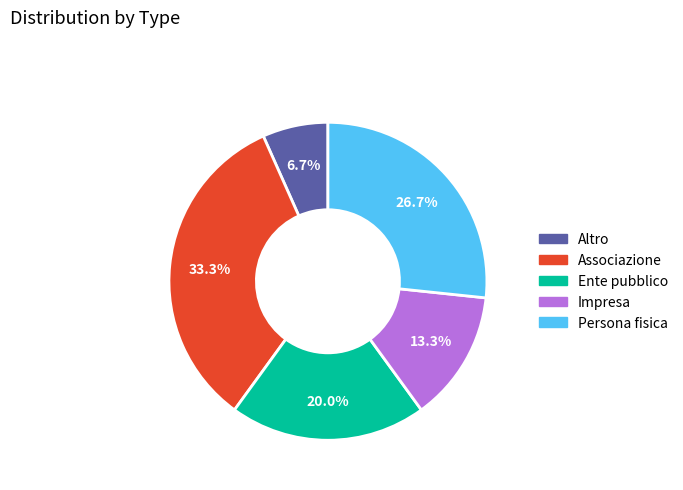

True or false: Impresa accounts for 1% of the total.

False